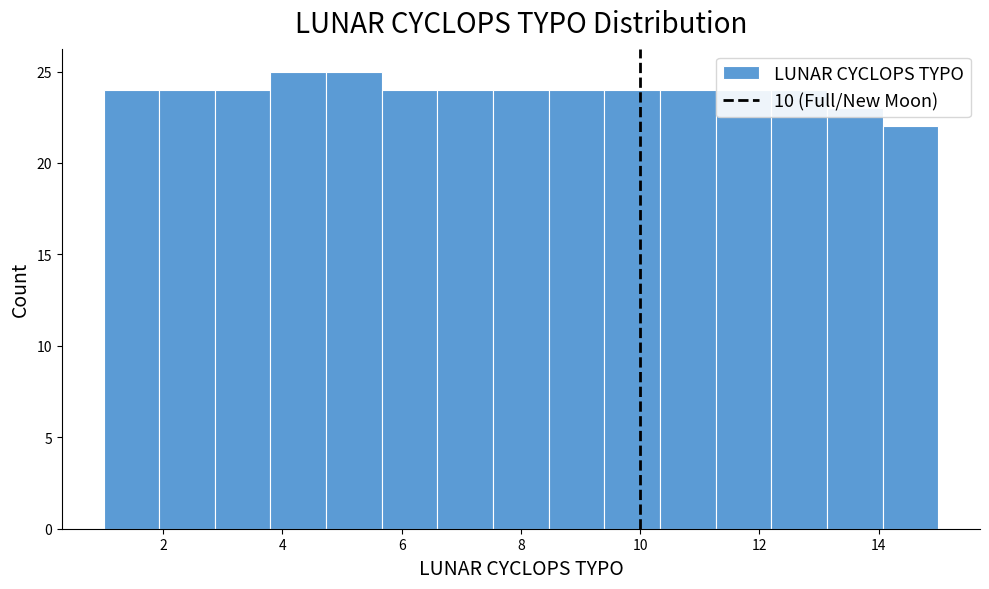

Reading left to right, transcribe this chart: for each bar, give the range it covers on the x-axis and its height. Neither the bar edges nor the heights are printed on the chart, so give them approximately, as read against the axes.

1.0 to 2.0: 24
2.0 to 2.8: 24
2.8 to 3.8: 24
3.8 to 4.8: 25
4.8 to 5.6: 25
5.6 to 6.6: 24
6.6 to 7.6: 24
7.6 to 8.4: 24
8.4 to 9.4: 24
9.4 to 10.4: 24
10.4 to 11.2: 24
11.2 to 12.2: 24
12.2 to 13.2: 24
13.2 to 14.0: 23
14.0 to 15.0: 22